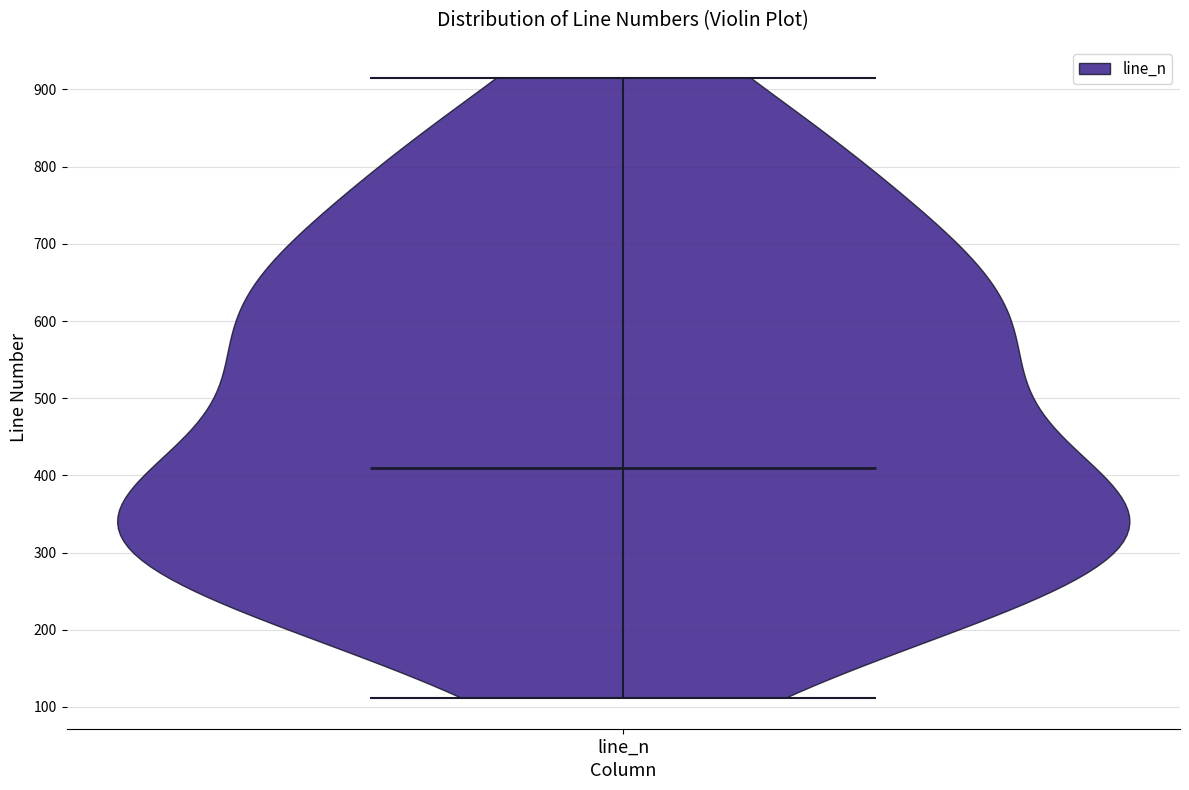

Read this violin plot against the y-axis: where its median line is, and the lowest and highest points the violin reaches. The values are not printed on the chart, so give them approximately, as read against the axis.

median line 410, lowest point 110, highest point 920